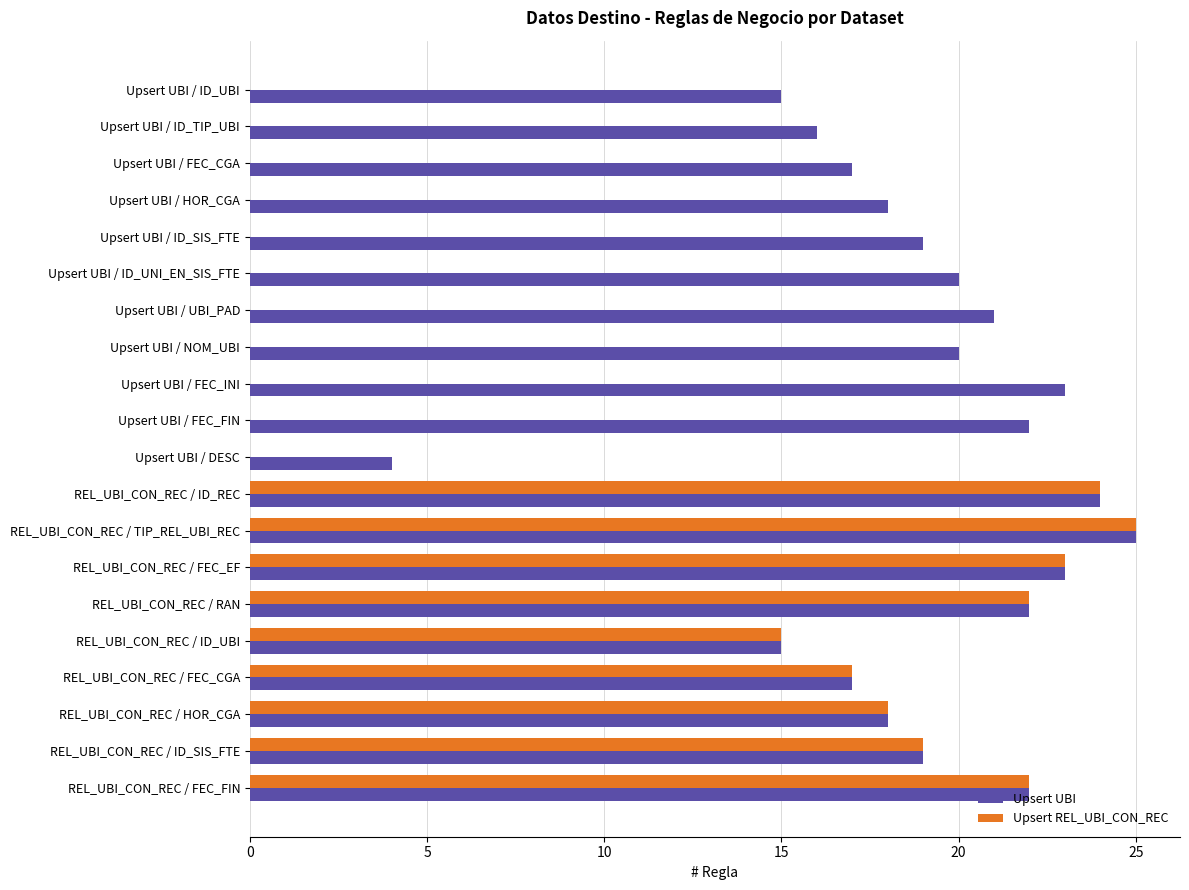

Is the value of Upsert UBI at Upsert UBI / NOM_UBI greater than the value of Upsert REL_UBI_CON_REC at Upsert UBI / DESC?

Yes